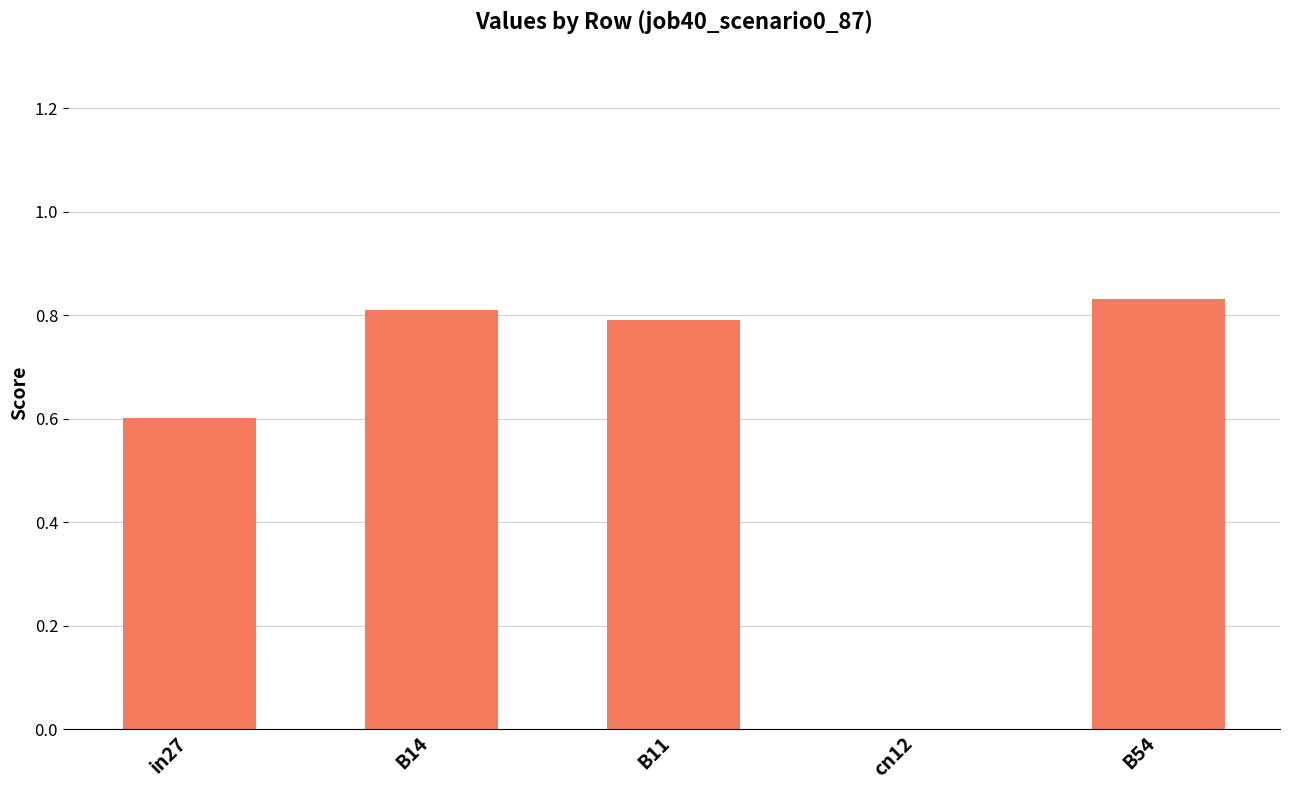

What is the sum of the values at B11 and B14?

1.6